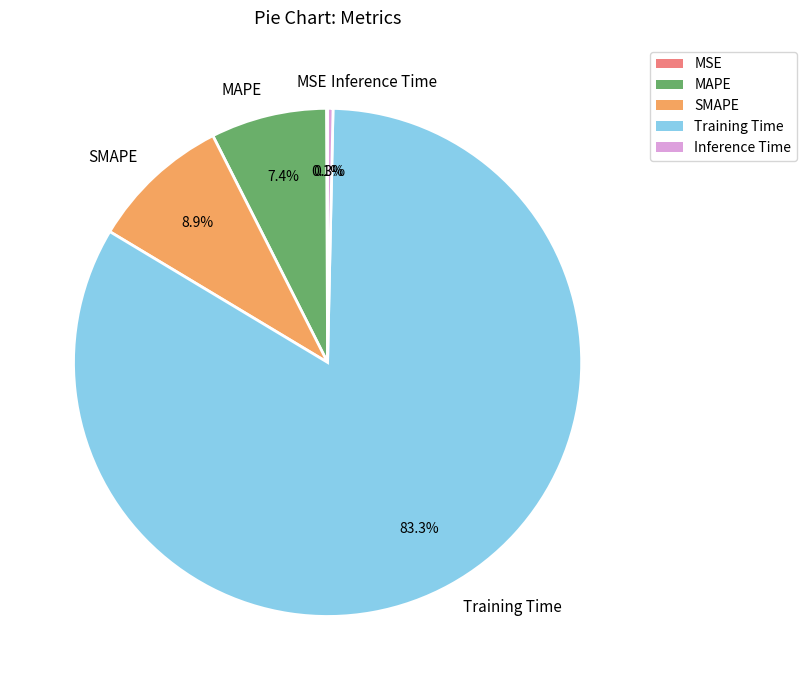

What is the largest slice in the pie chart?

Training Time